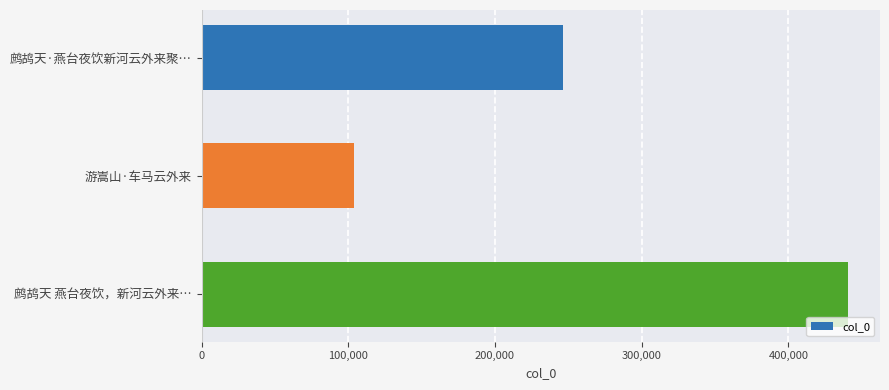

What is the difference between the maximum and second lowest values?

194082